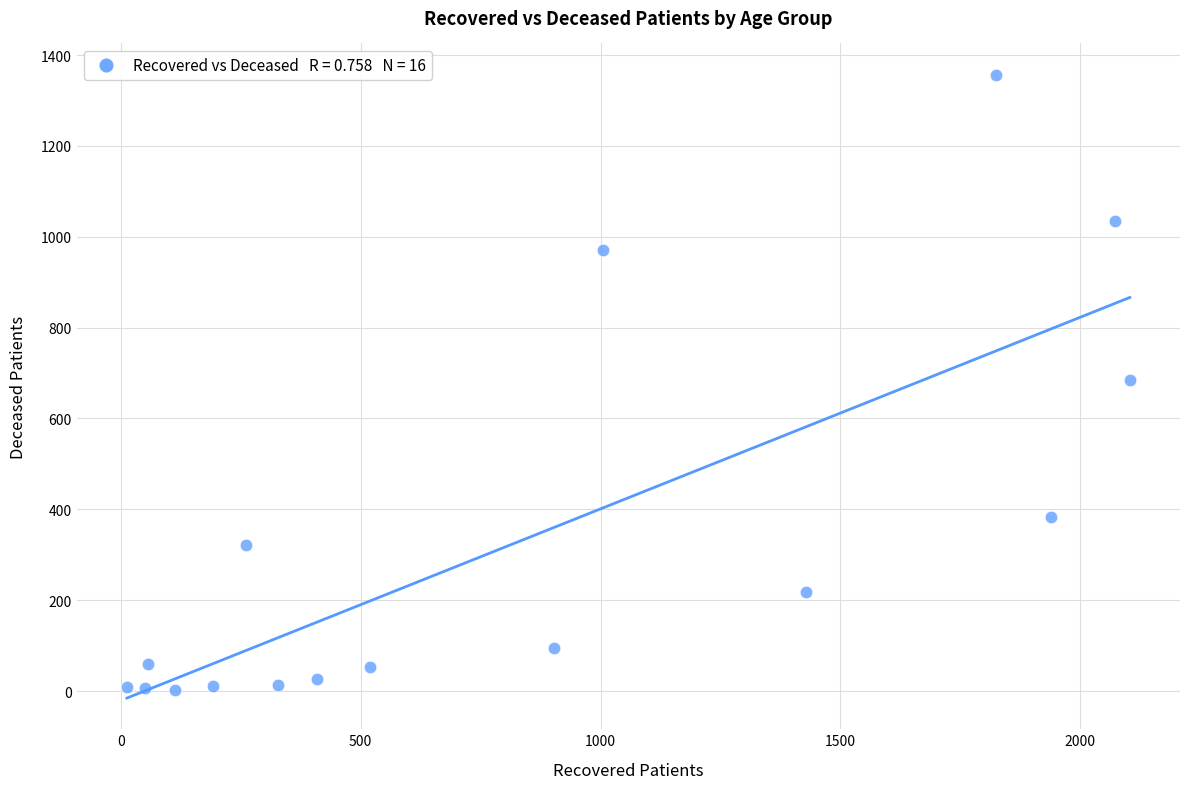

What is the range of X values (max minus min)?

2090